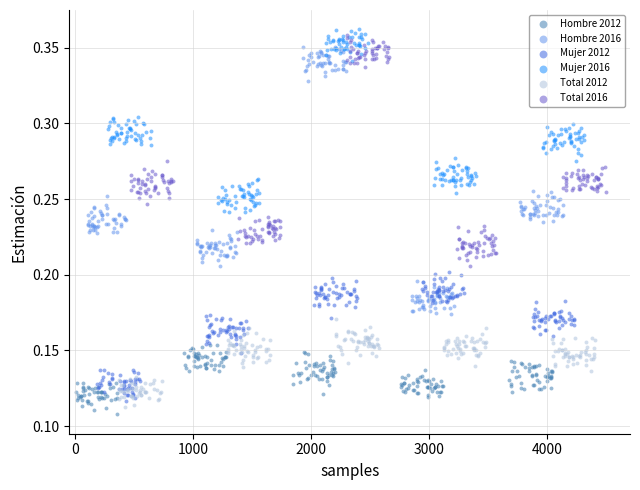

Which series contains the highest Y value?

Mujer 2016